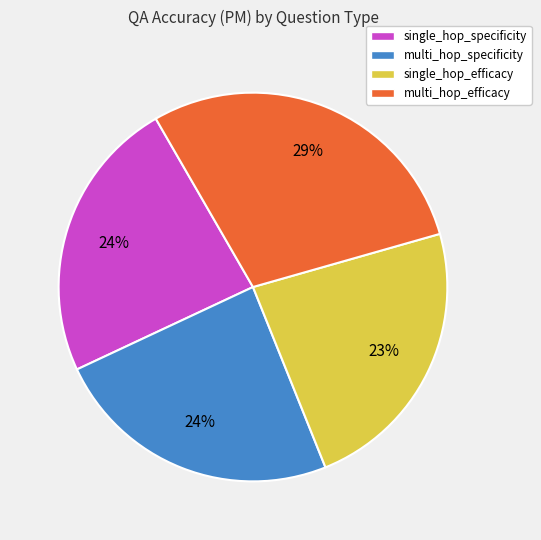

How many segments does this pie chart have?

4